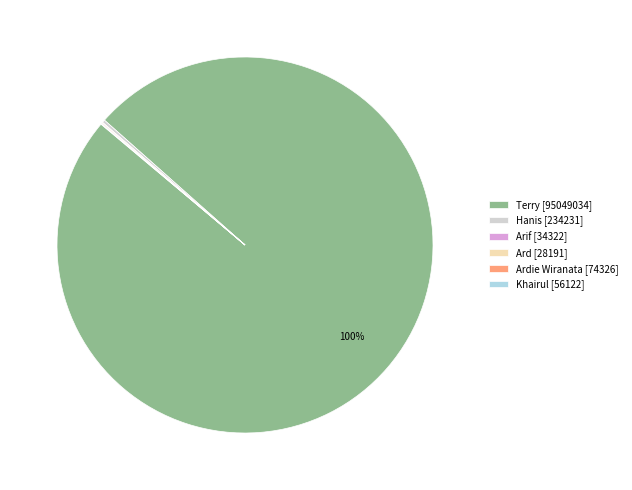

The Terry [95049034] slice represents 86% of the pie. True or false?

False